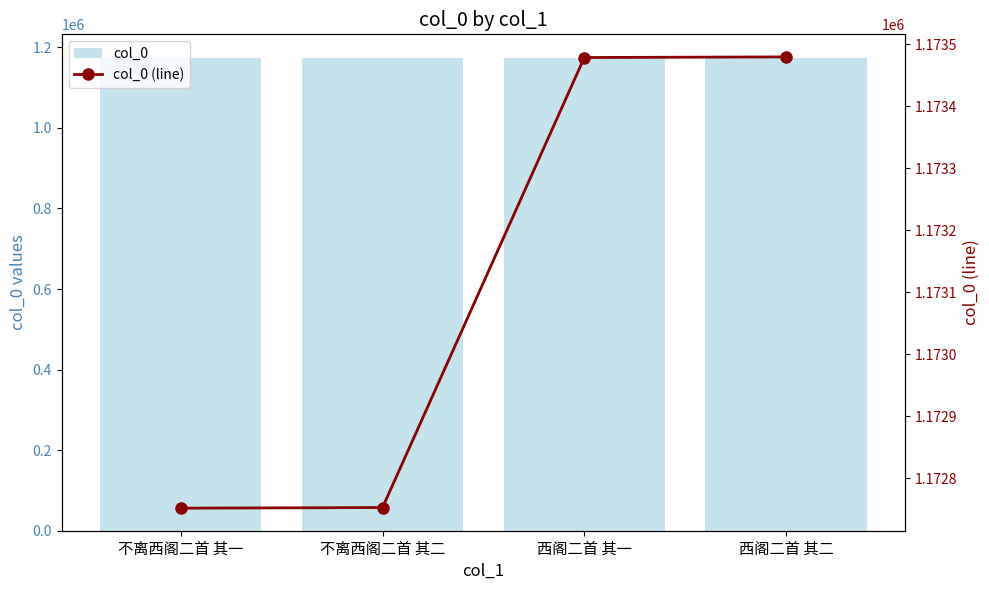

Rank the categories by col_0 value from highest to lowest.

西阁二首 其二, 西阁二首 其一, 不离西阁二首 其二, 不离西阁二首 其一